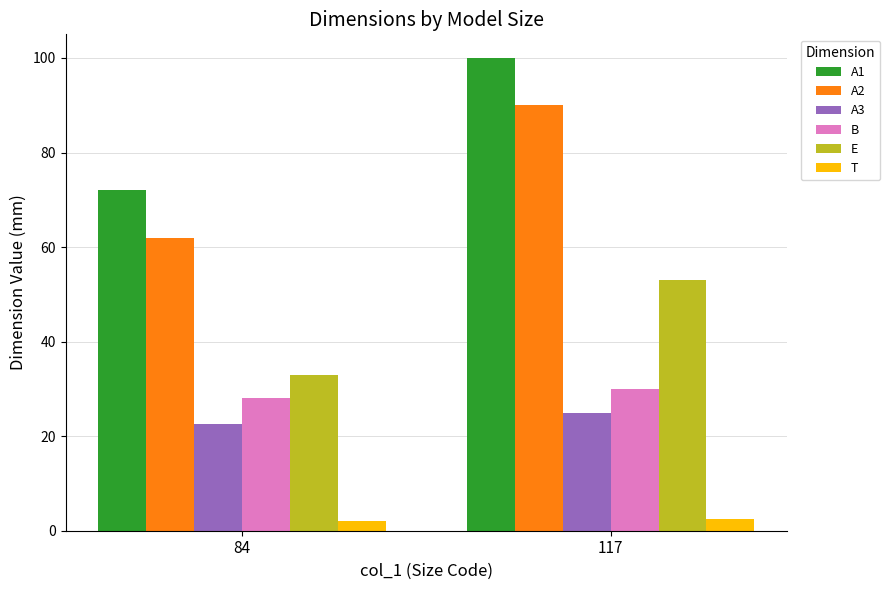

What is the difference between the maximum and minimum values in the A1 series?

28.0